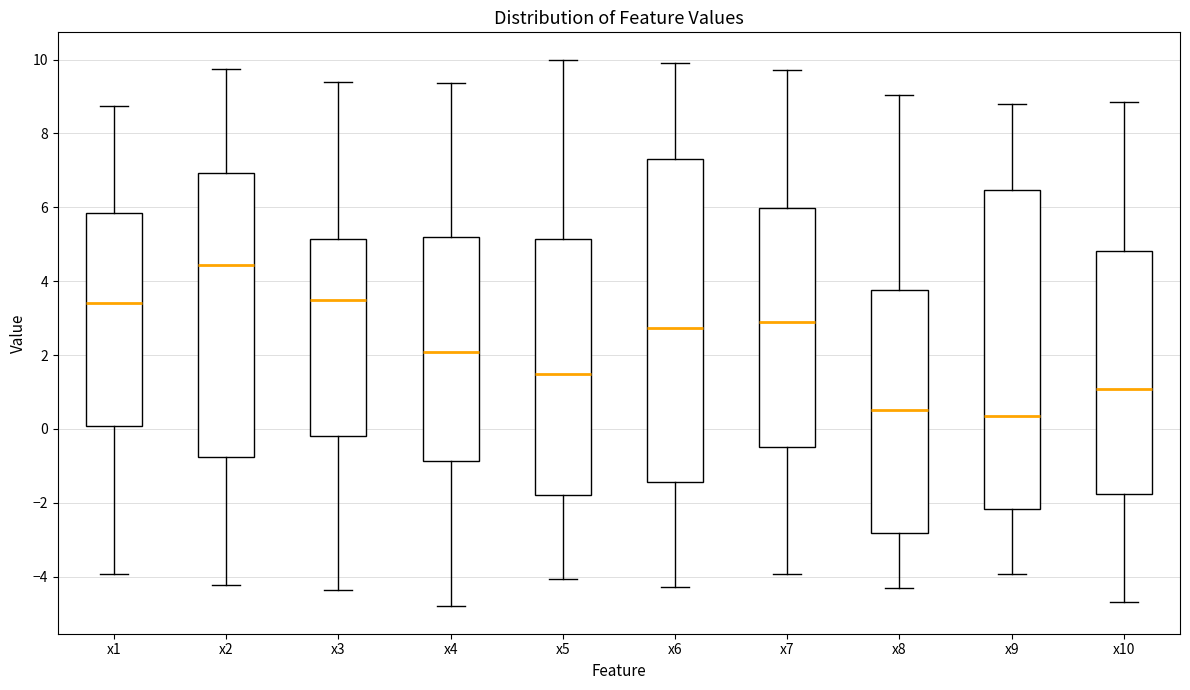

Reading left to right, transcribe this box plot: for each box, give where its median line is, the range the box spans, and where its two whiskers end, as read against the y-axis. The values are not printed on the chart, so give them approximately, as read against the axis.

x1: median 3.4, box 0.0 to 5.8, whiskers -4.0 to 8.8
x2: median 4.4, box -0.8 to 7.0, whiskers -4.2 to 9.8
x3: median 3.4, box -0.2 to 5.2, whiskers -4.4 to 9.4
x4: median 2.0, box -0.8 to 5.2, whiskers -4.8 to 9.4
x5: median 1.4, box -1.8 to 5.2, whiskers -4.0 to 10.0
x6: median 2.8, box -1.4 to 7.4, whiskers -4.2 to 9.8
x7: median 3.0, box -0.4 to 6.0, whiskers -4.0 to 9.8
x8: median 0.6, box -2.8 to 3.8, whiskers -4.4 to 9.0
x9: median 0.4, box -2.2 to 6.4, whiskers -4.0 to 8.8
x10: median 1.0, box -1.8 to 4.8, whiskers -4.6 to 8.8